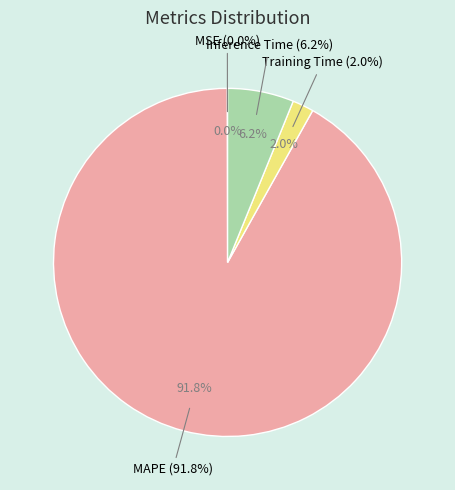

Count the number of slices in the pie.

4